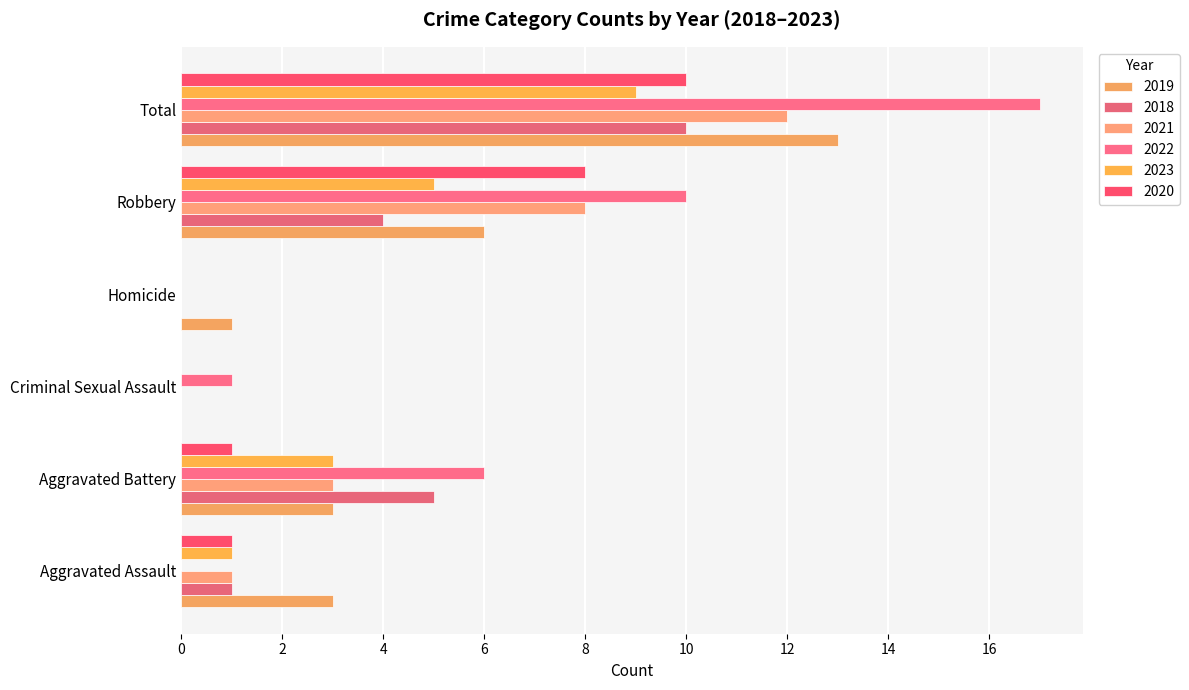

At which category is the sum across all series the highest?

Total